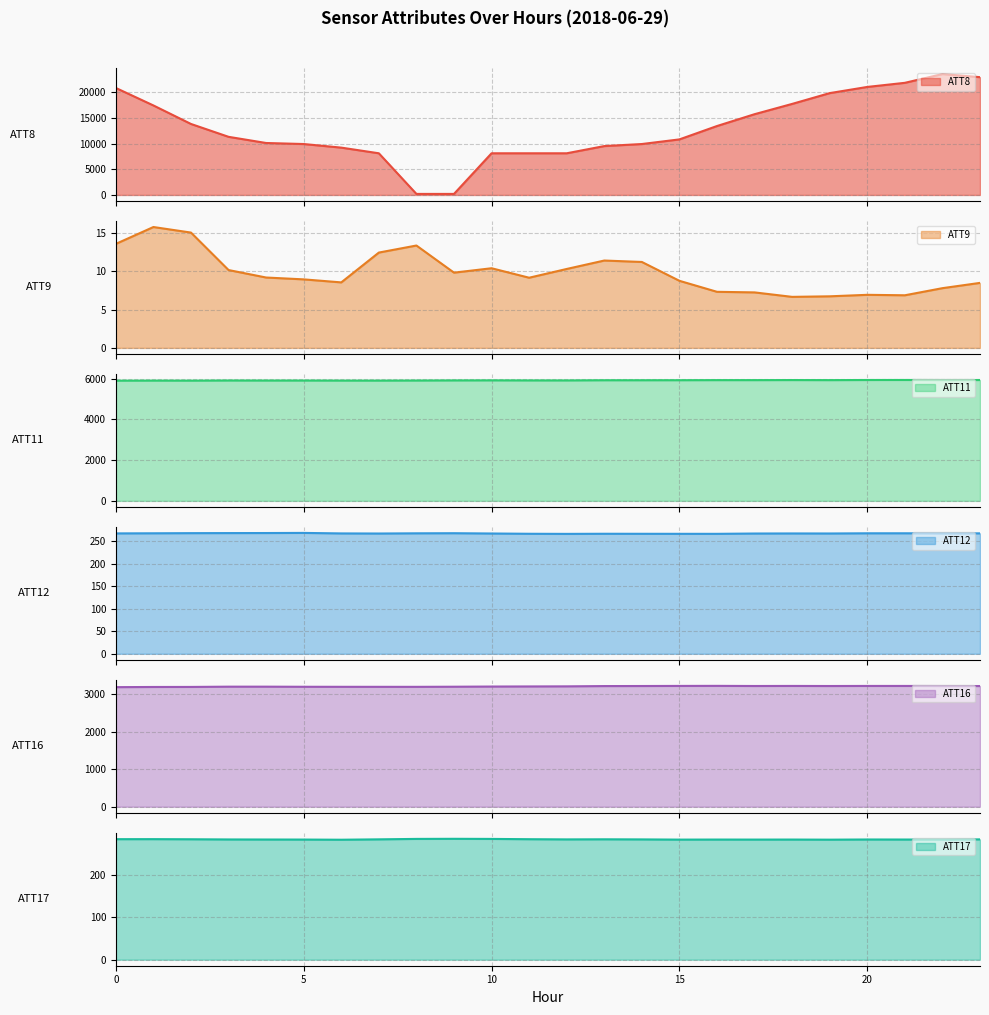

The ATT9 series shows 6.7 at 18. True or false?

True